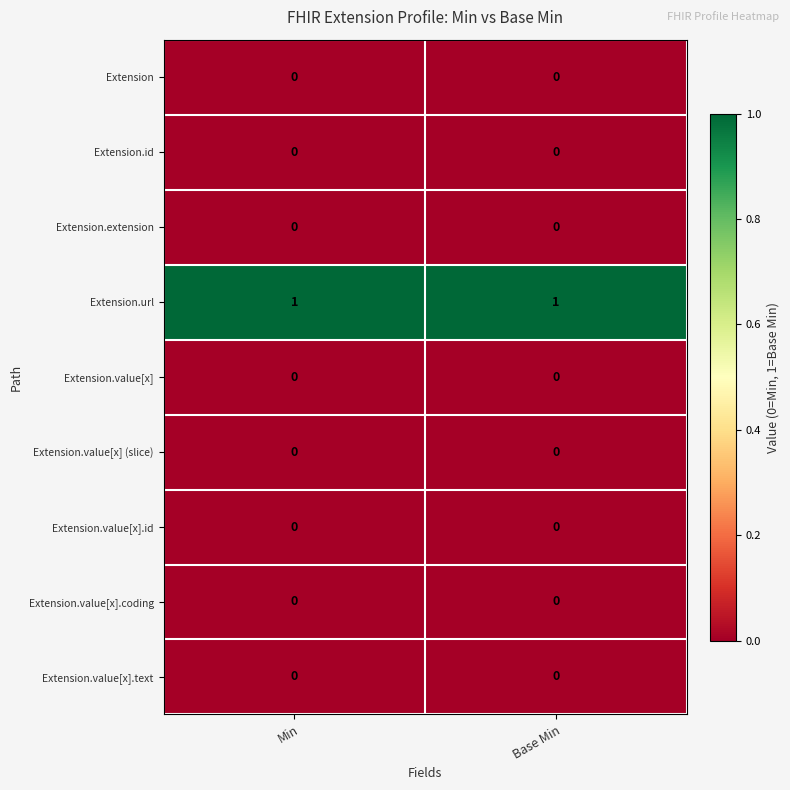

Which series has the largest total across all categories?

Extension.url